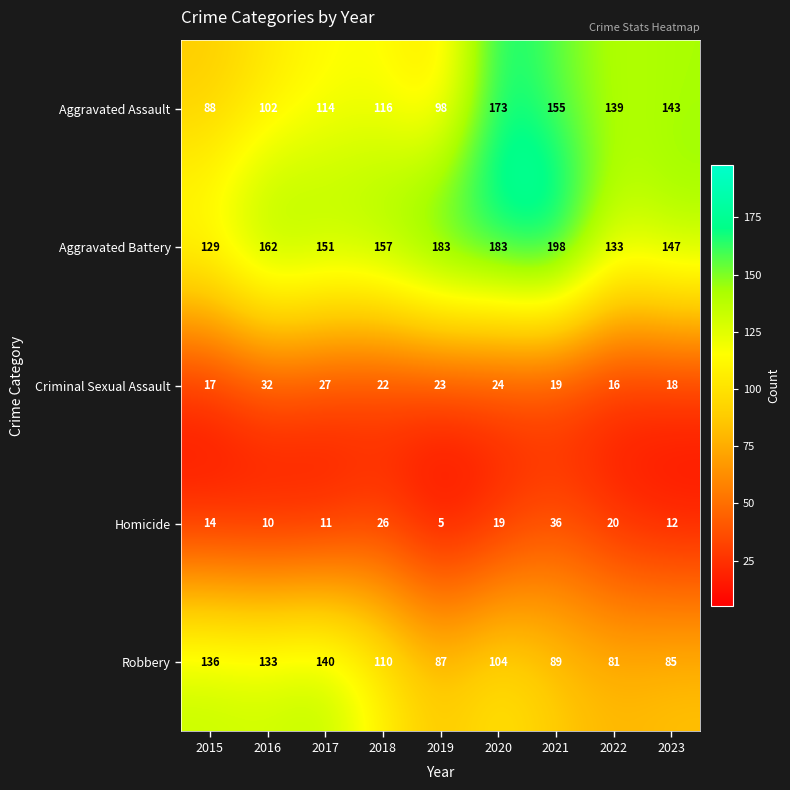

At which category is the sum across all series the highest?

2020